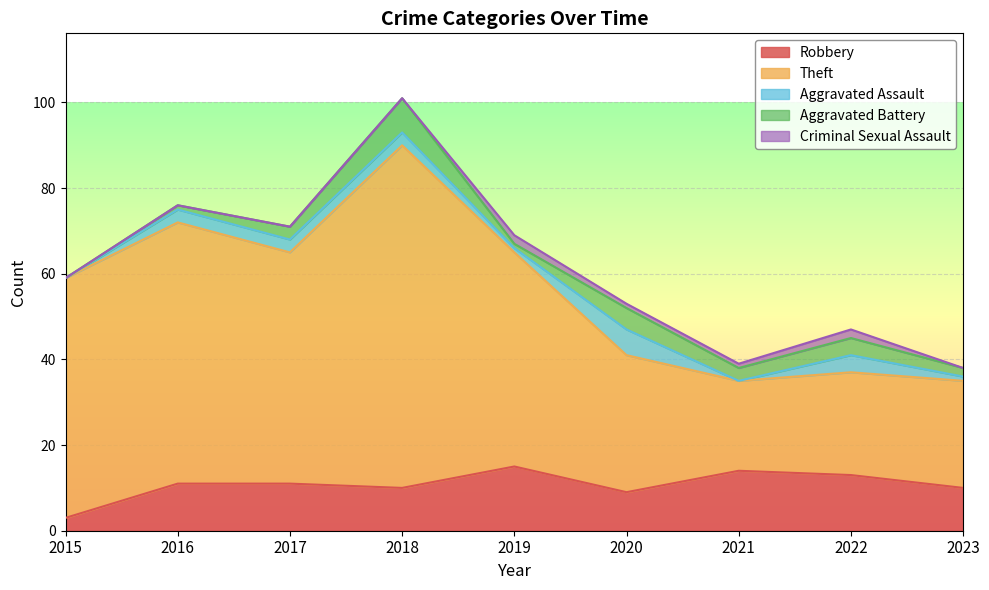

What is the difference between the second highest and minimum values in the Criminal Sexual Assault series?

2